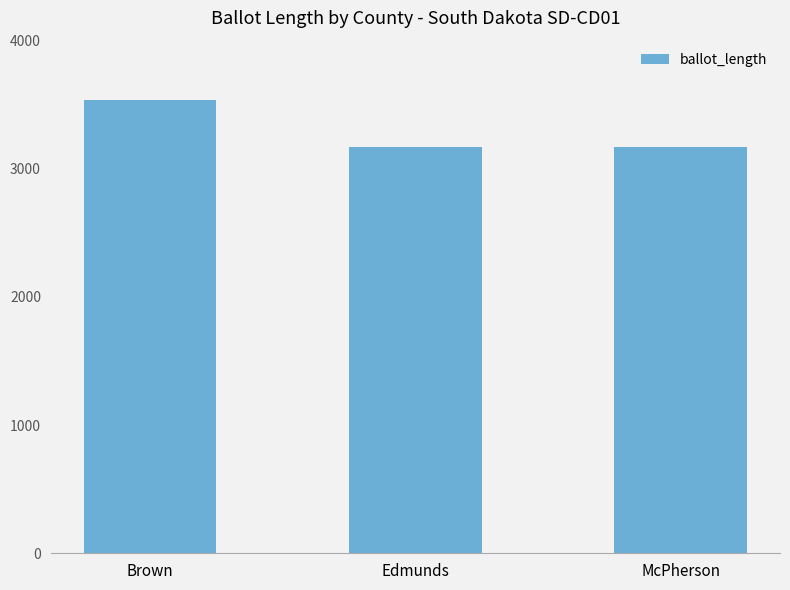

Approximately how many times larger is the value at McPherson compared to Brown?

0.9